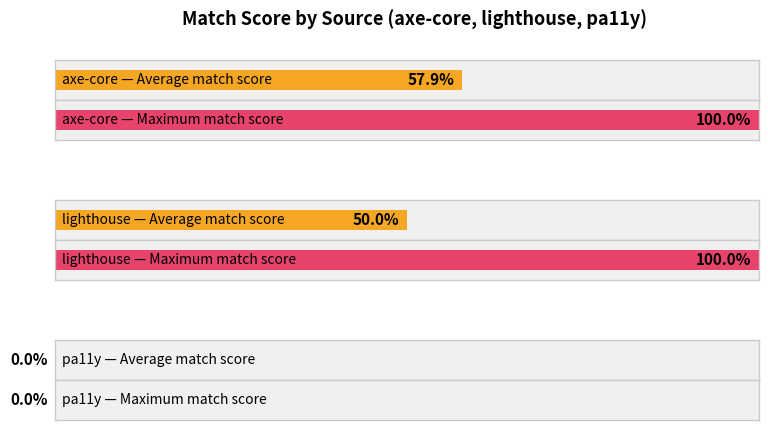

What is the difference between the avg_match_score values at lighthouse and axe-core?

0.1